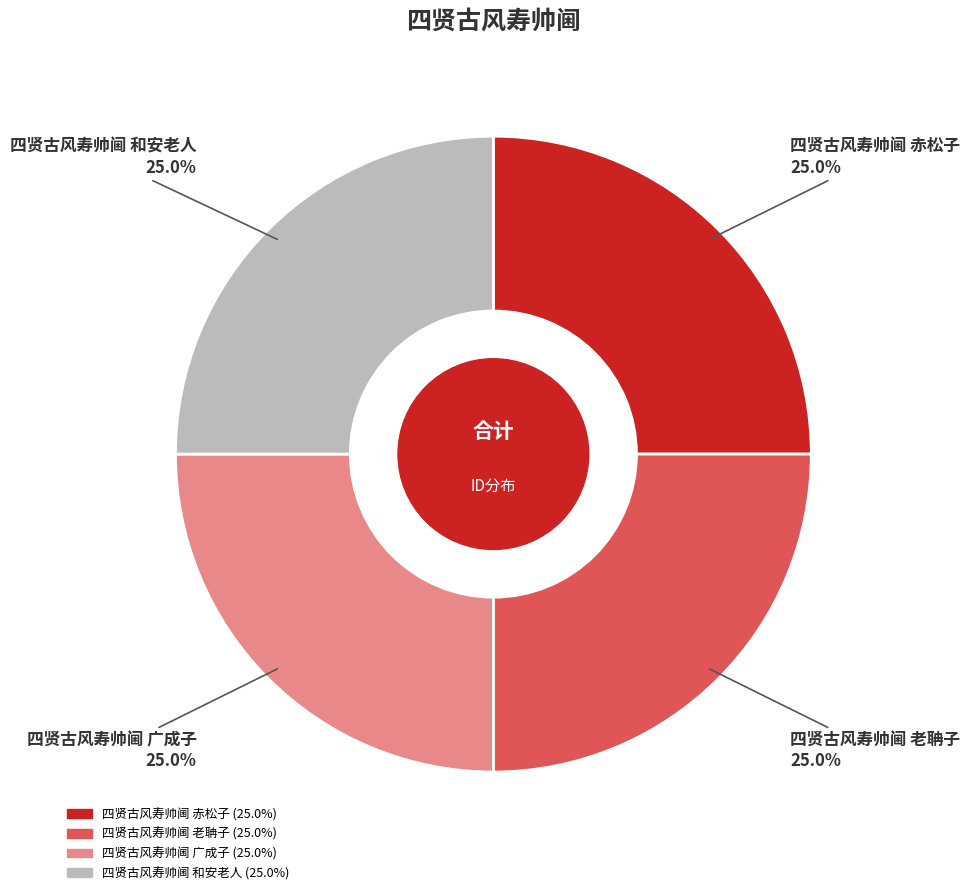

What percentage is NOT represented by 四贤古风寿帅阃 老聃子?

75.0%